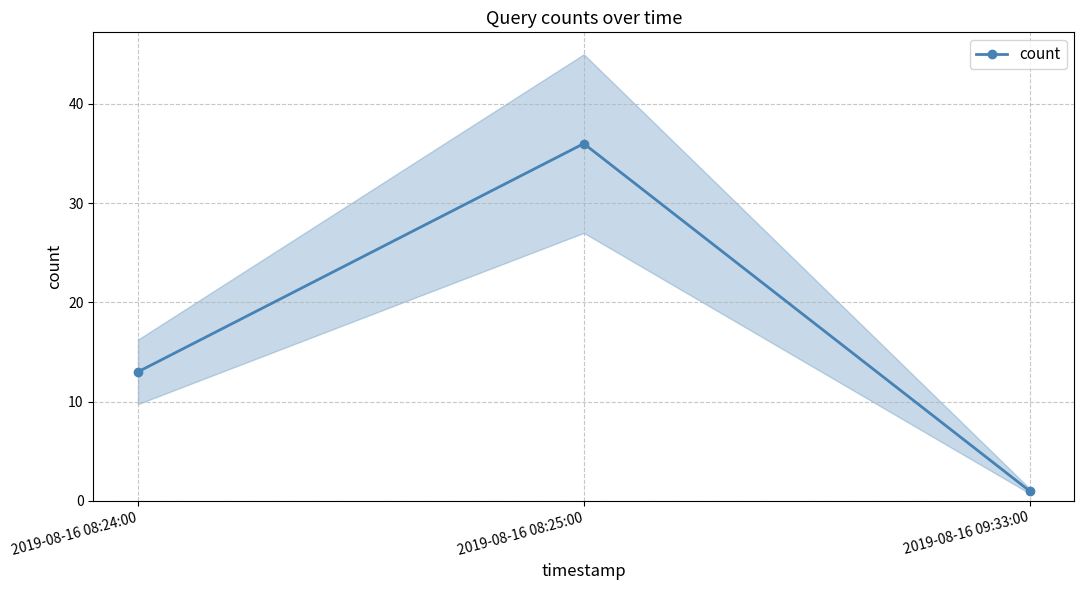

Does the chart display data point markers on the line(s)?

Yes